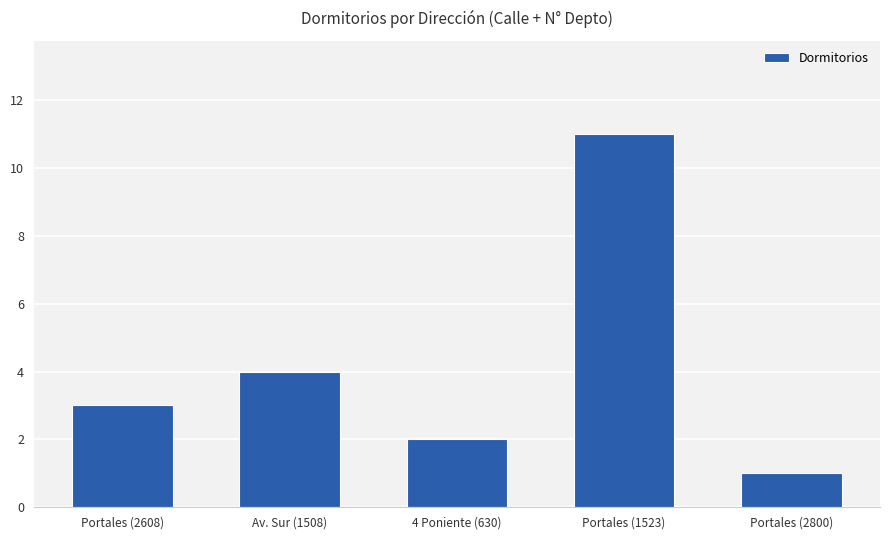

How many values are below 3?

2